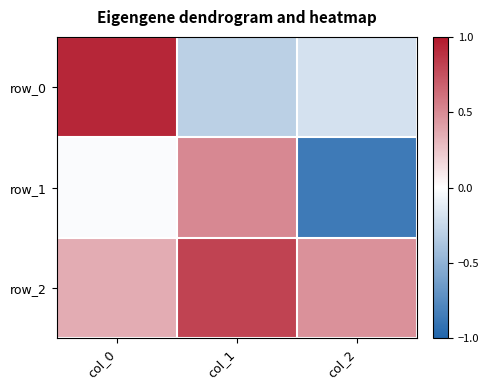

How many values in row_1 are below zero?

2